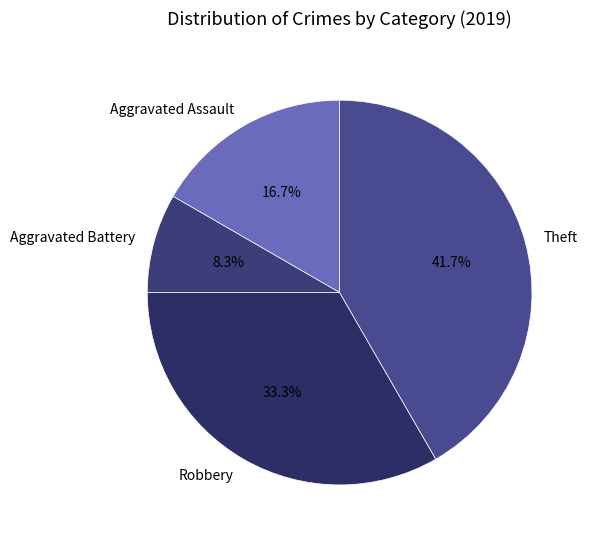

How many segments does this pie chart have?

4